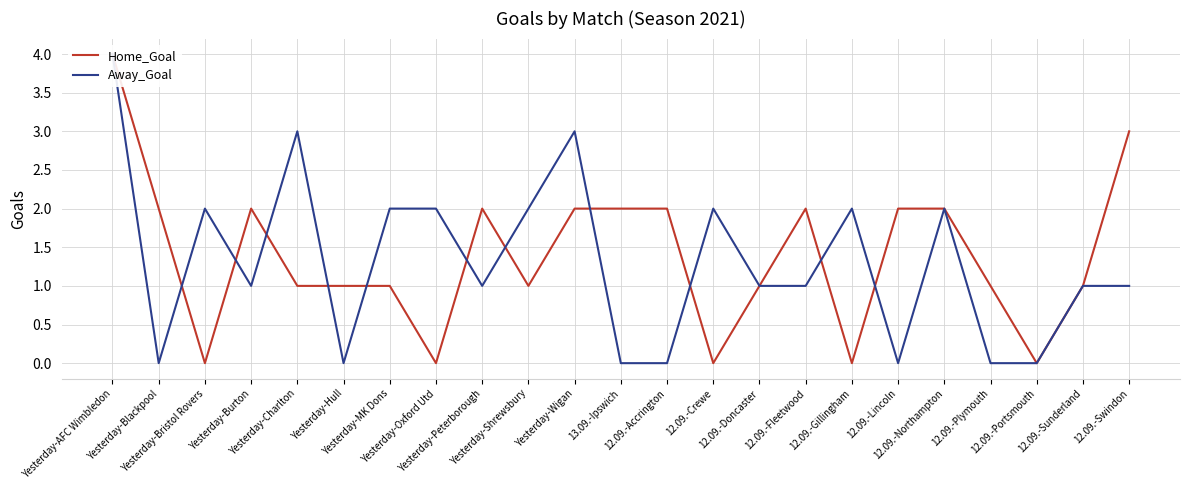

How many categories are shown in the chart?

23